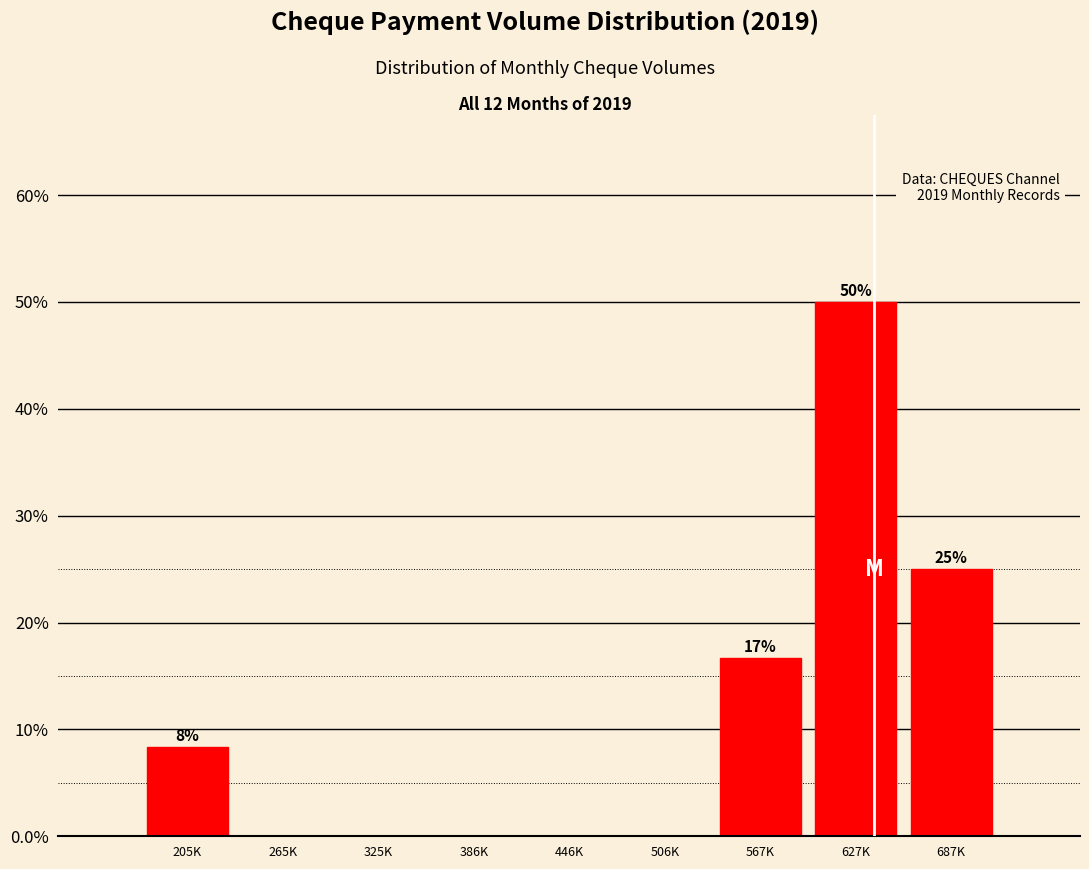

Reading left to right, extract all data points from this chart.

205K=8.3	265K=0.0	325K=0.0	386K=0.0	446K=0.0	506K=0.0	567K=16.7	627K=50.0	687K=25.0